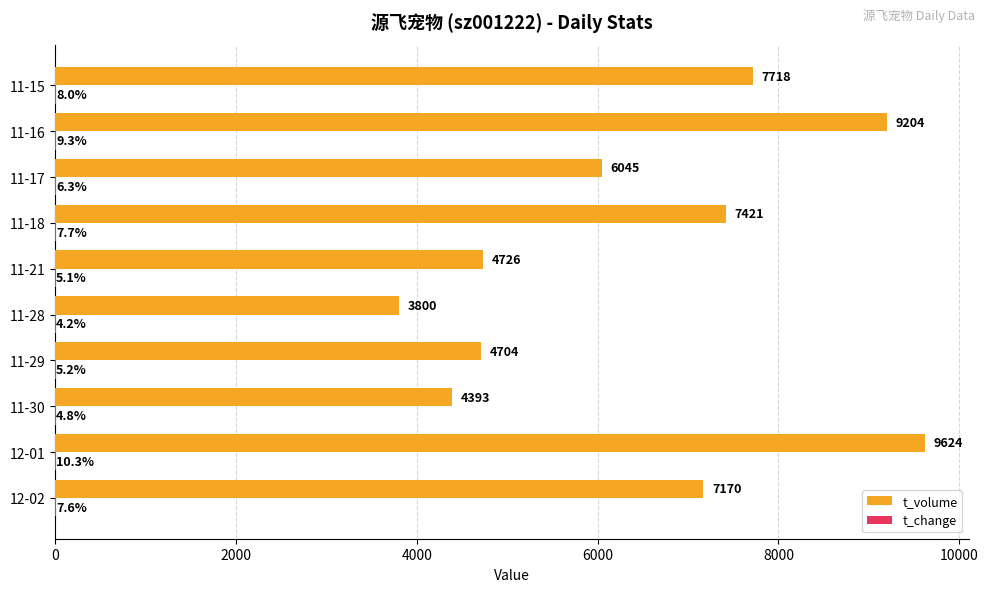

How many distinct data groups are displayed?

2